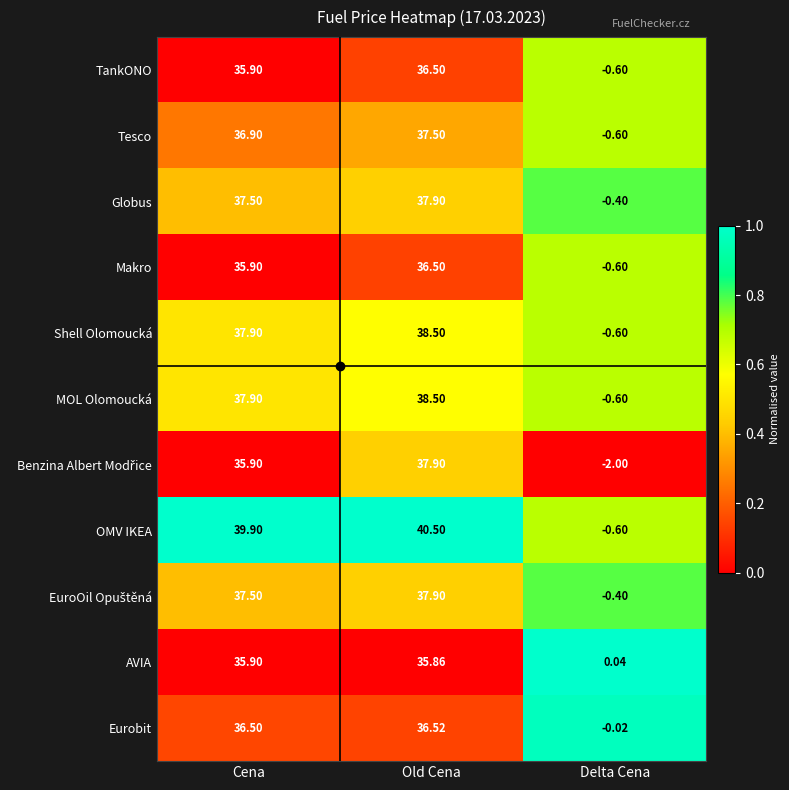

At how many categories does at least one series exceed 0?

3